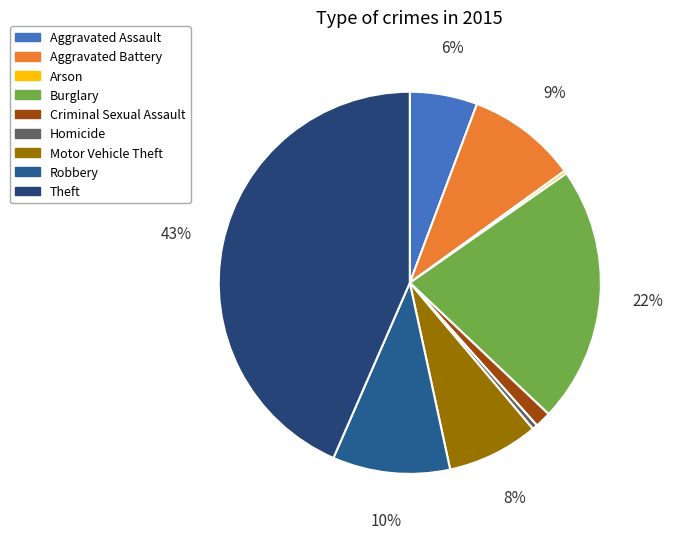

To the nearest percent, what is the average slice percentage?

11%